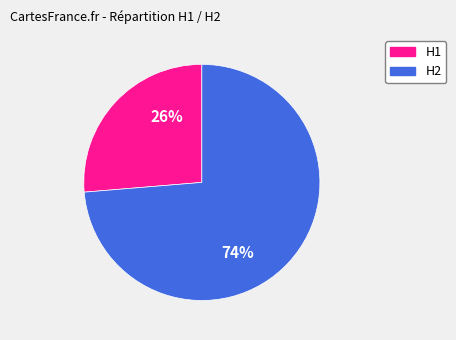

Rank the categories by value from lowest to highest.

H1, H2